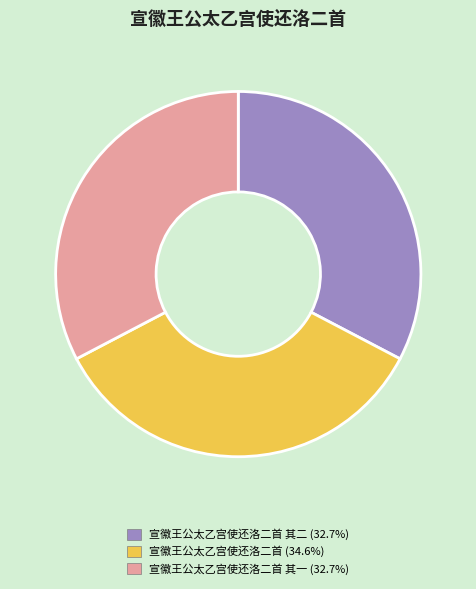

Does any single category account for the majority?

No